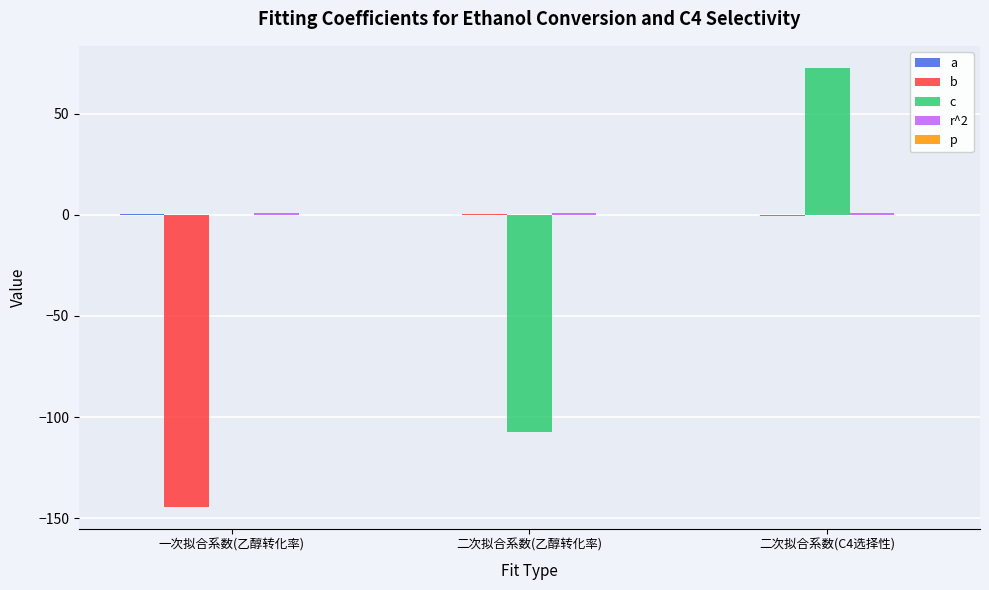

Between 二次拟合系数(C4选择性) and 一次拟合系数(乙醇转化率), which is larger?

一次拟合系数(乙醇转化率)